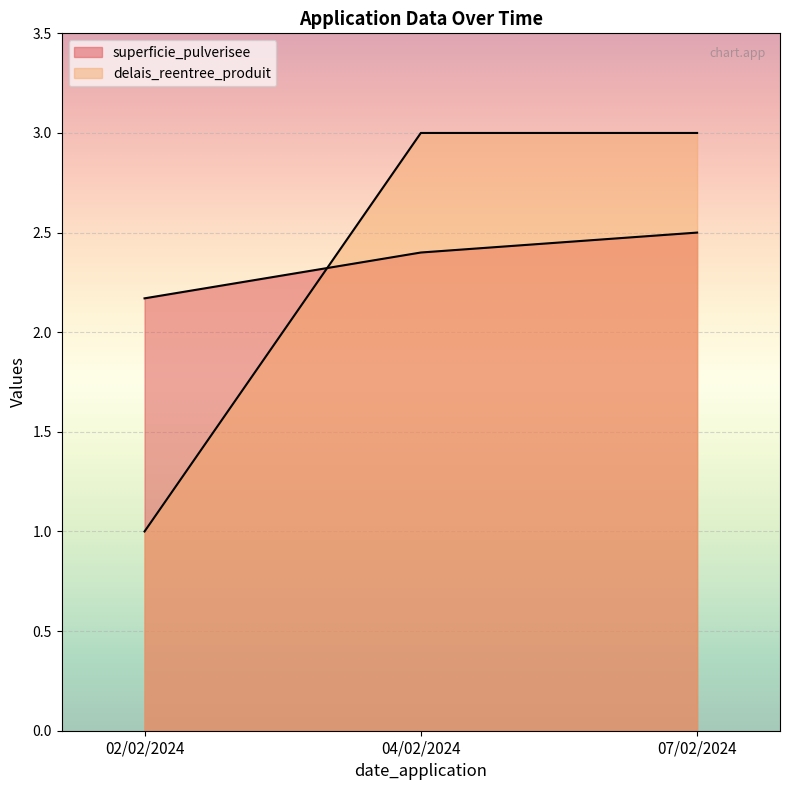

What are all the series names shown in the legend?

superficie_pulverisee, delais_reentree_produit